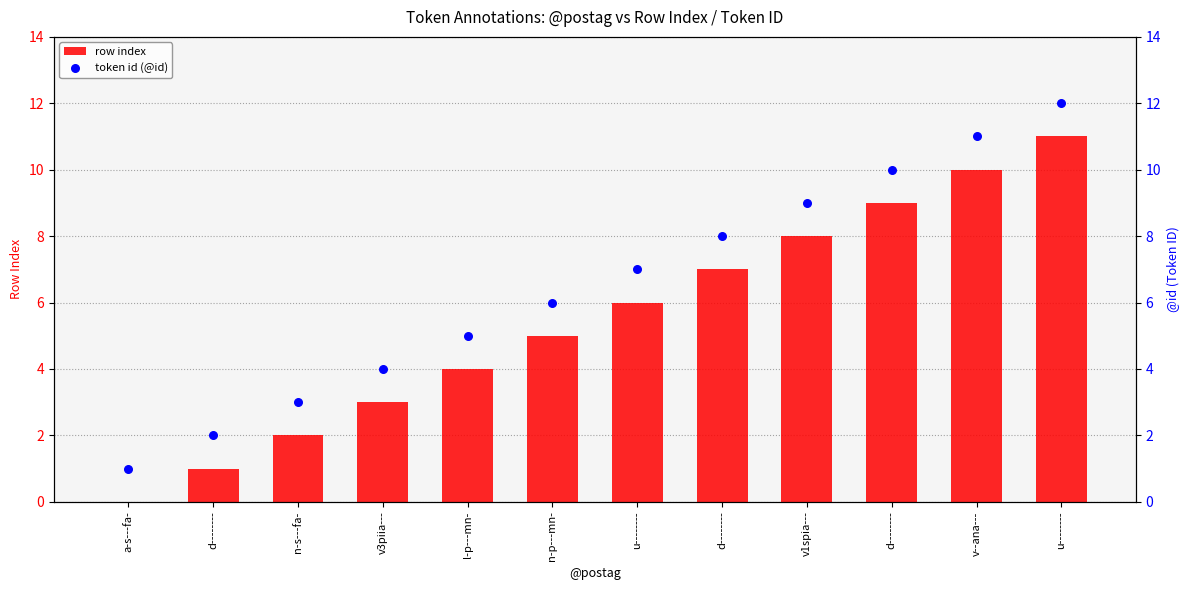

What is the total value across all series at n-p---mn-?

11